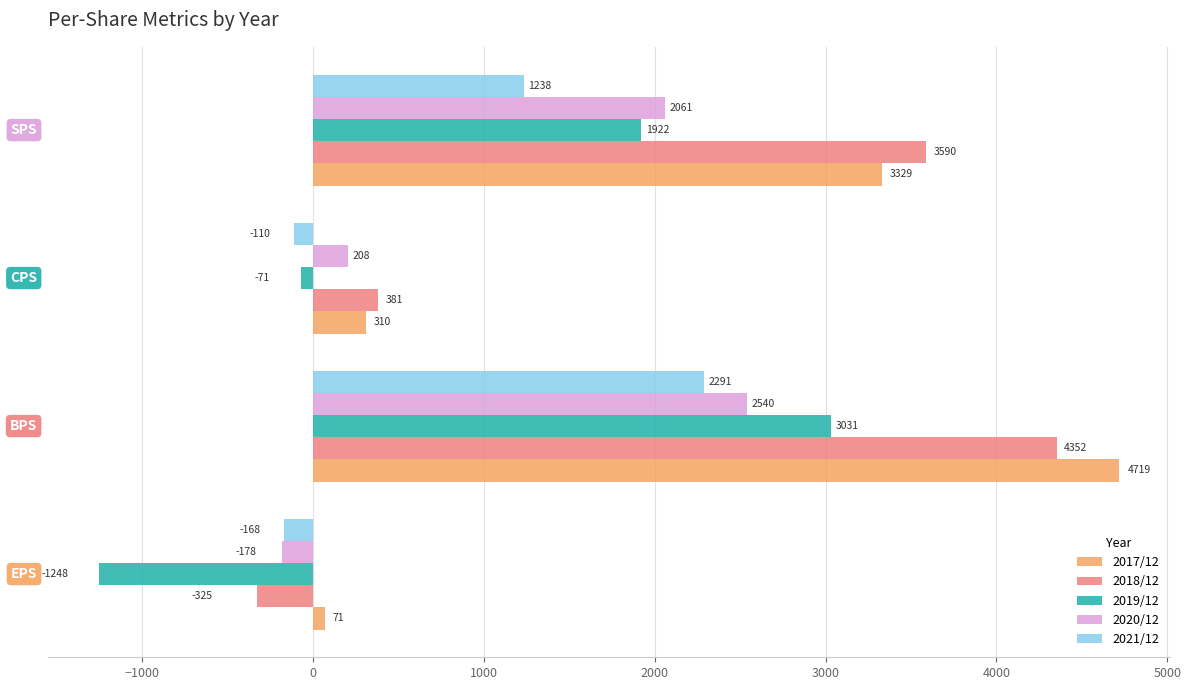

Count the number of data series in this chart.

5